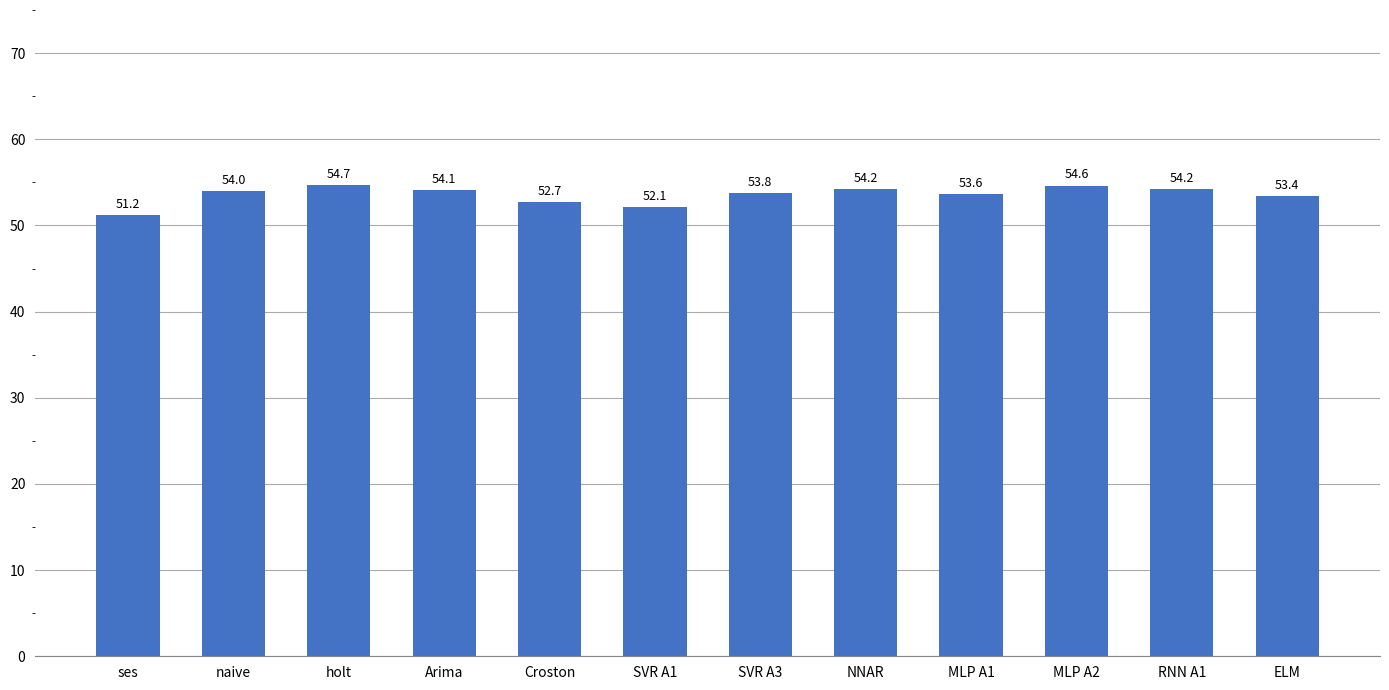

True or false: the data shows 31.7 at ses.

False